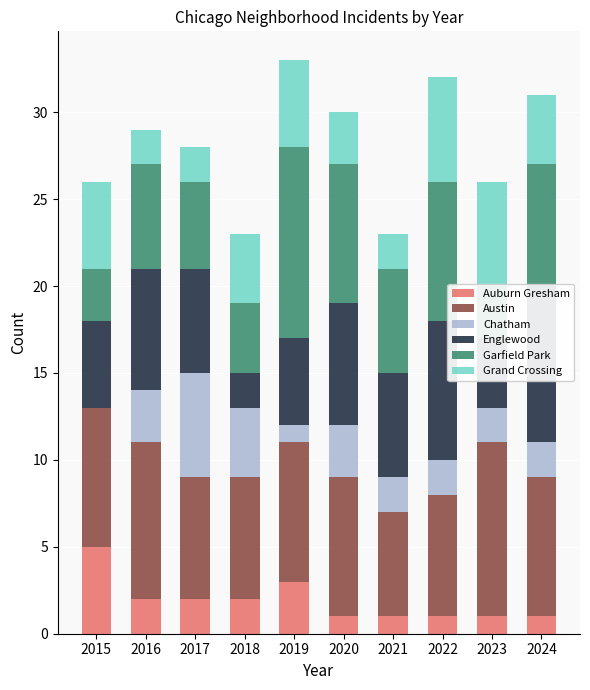

What is the total value across all series at 2018?

23